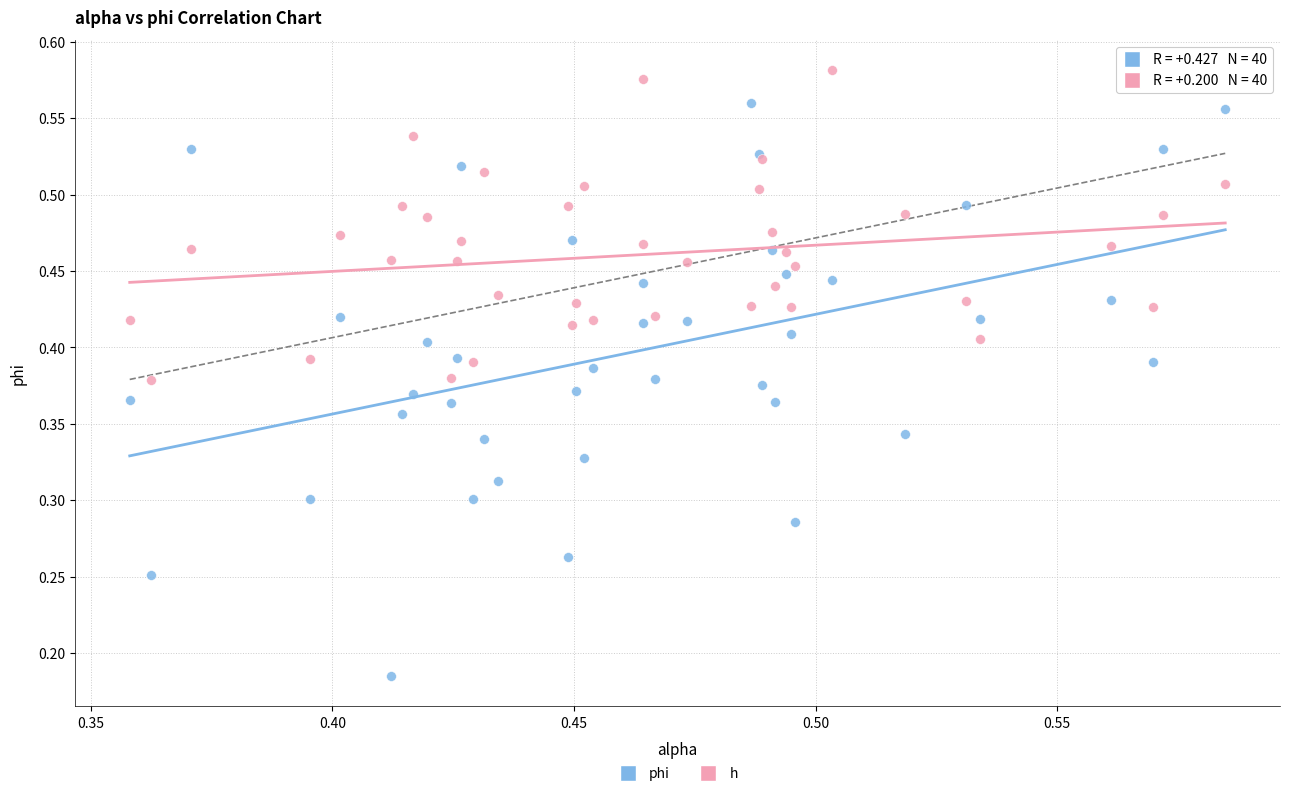

Which series reaches the maximum Y coordinate?

h